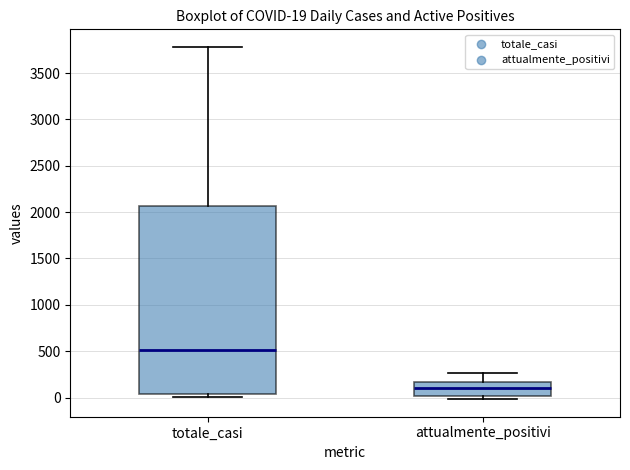

Which box's median line is the highest?

totale_casi